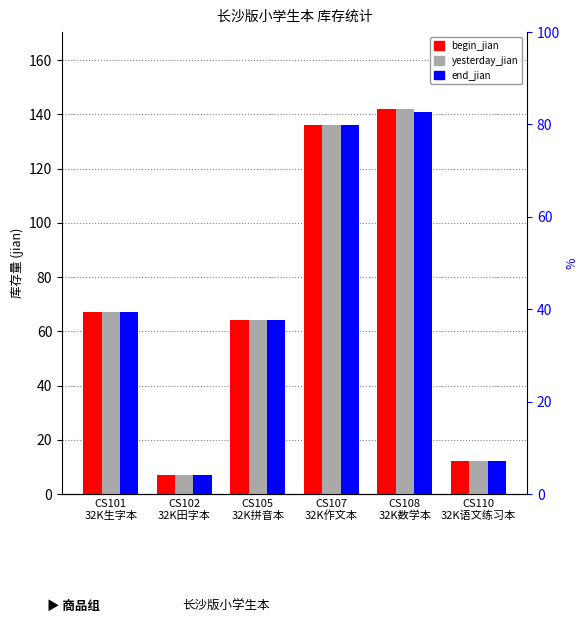

Between CS108
32K数学本 and CS101
32K生字本, which is larger?

CS108
32K数学本